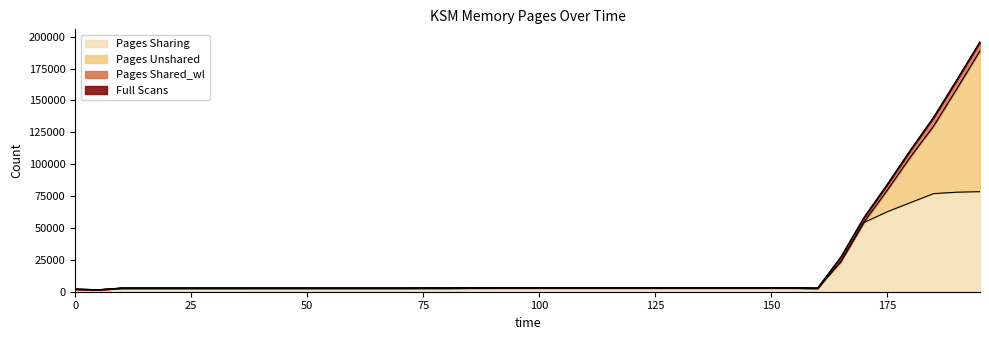

How many data points in Pages Shared_wl are above 33?

7